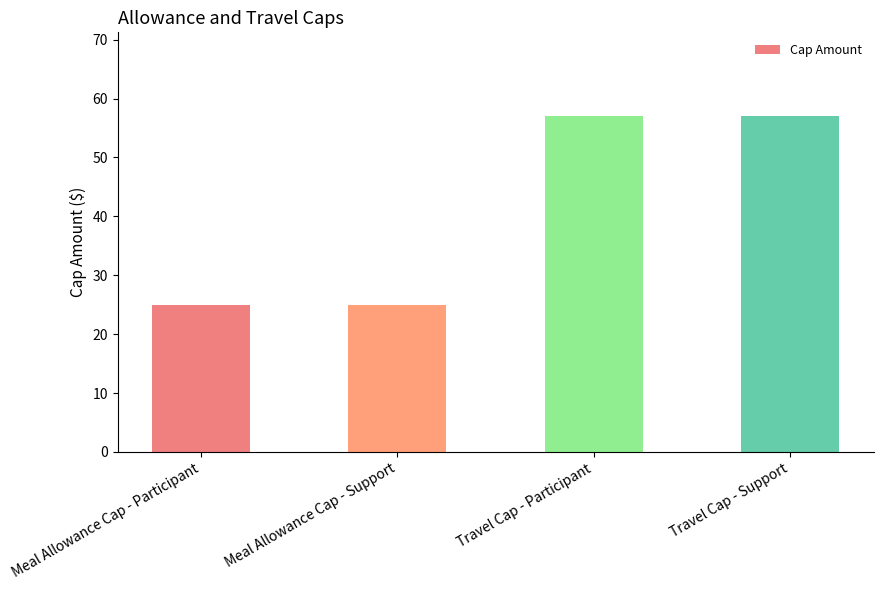

What is the label of the 1st bar from the right?

Travel Cap - Support